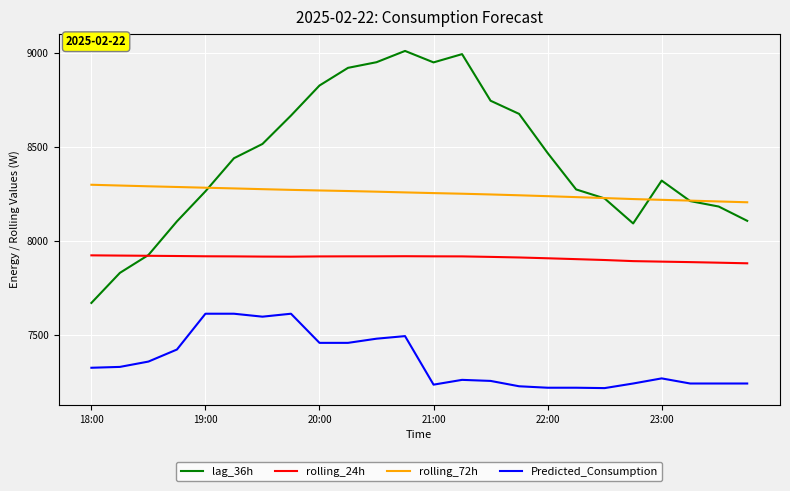

Rank the series by their average value, from lowest to highest.

Predicted_Consumption, rolling_24h, rolling_72h, lag_36h